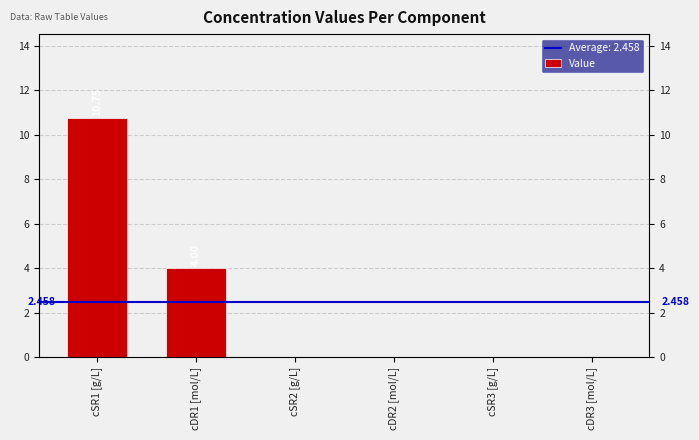

What is the label of the 4th bar from the left?

cDR2 [mol/L]